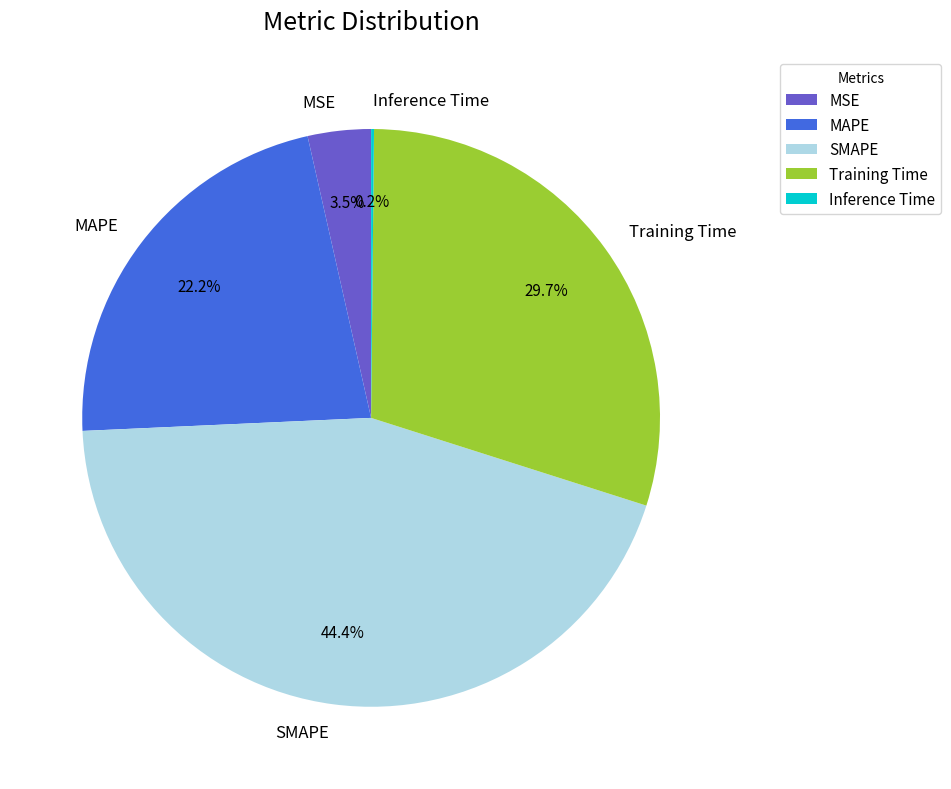

What percentage is NOT represented by SMAPE?

55.6%